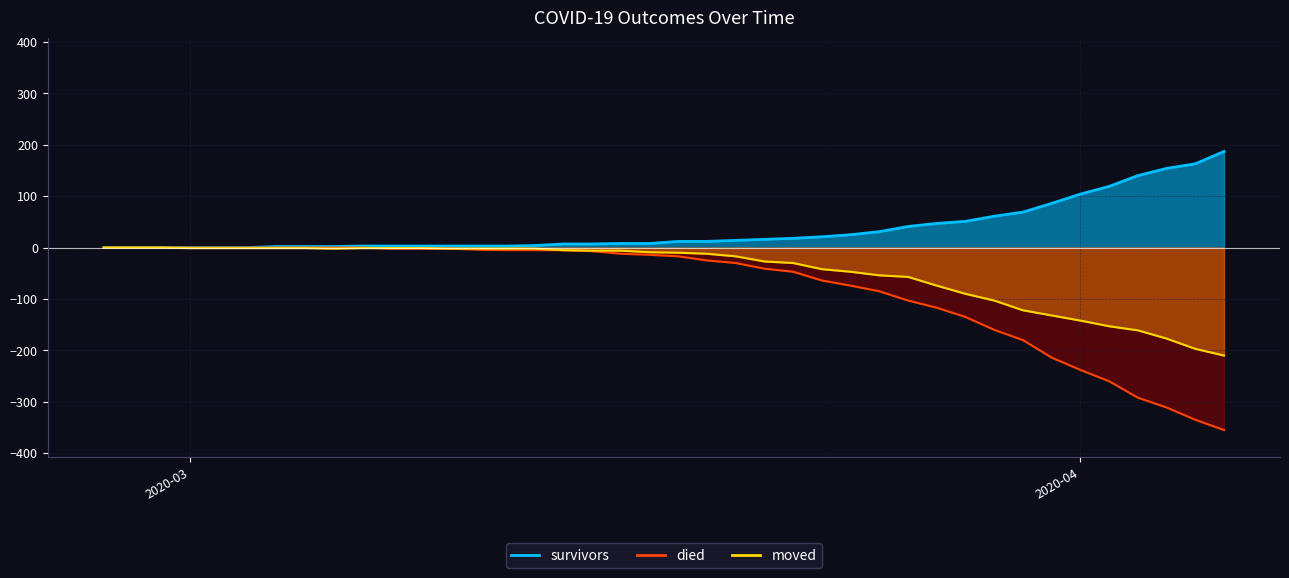

Count the number of categories in the chart.

40